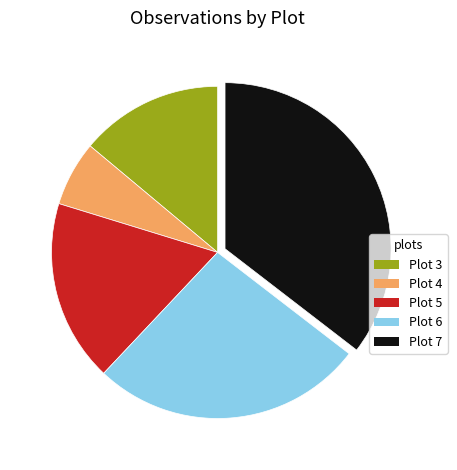

Rank the categories by value from highest to lowest.

Plot 7, Plot 6, Plot 5, Plot 3, Plot 4